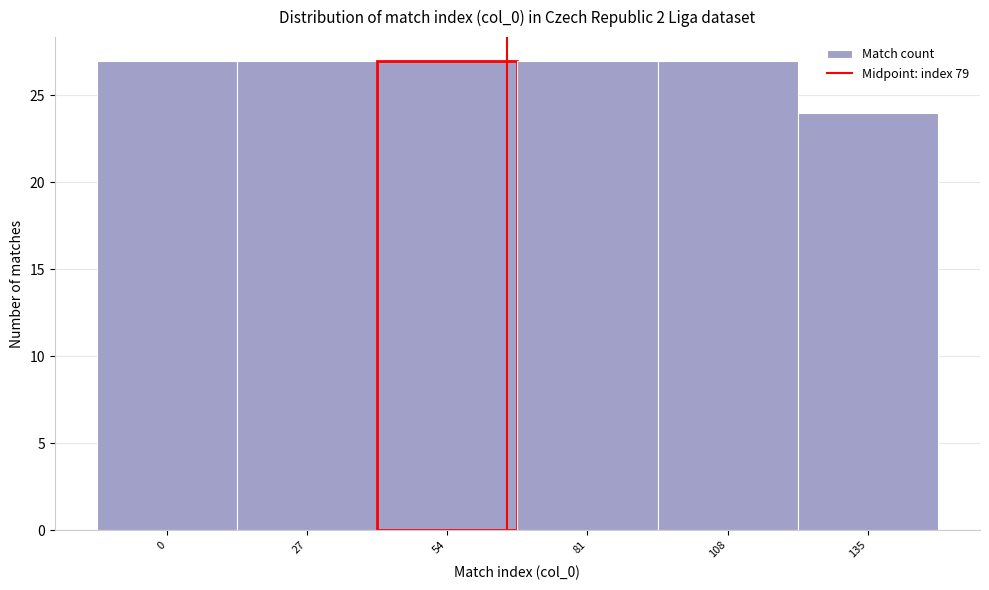

Reading right to left, extract all data points from this chart.

135=24	108=27	81=27	54=27	27=27	0=27